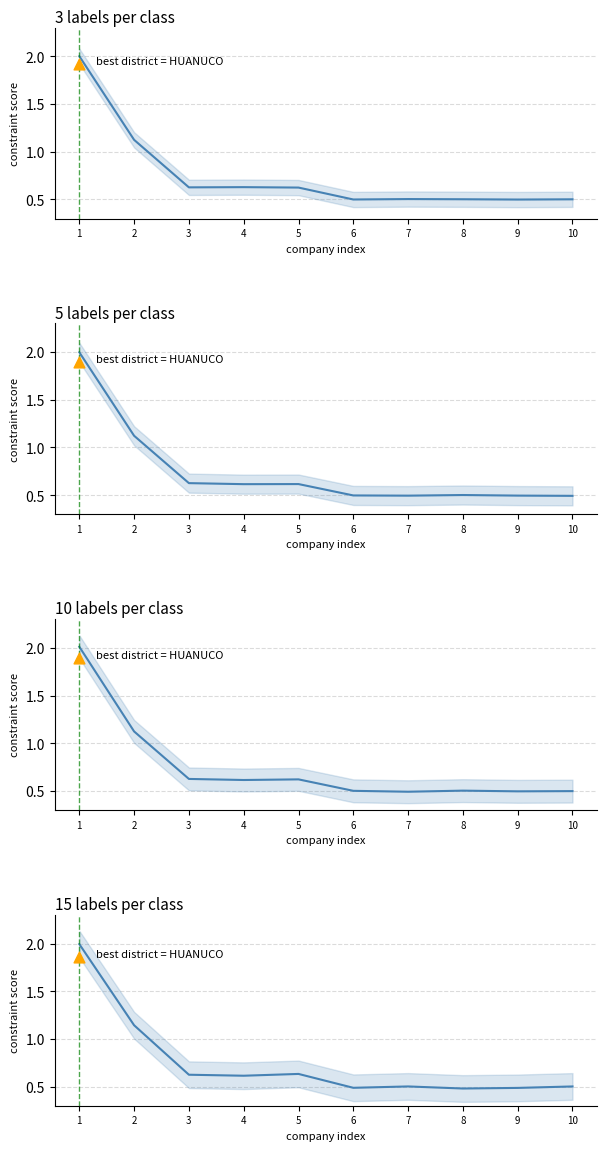

Between 1 and 2, which is larger?

1